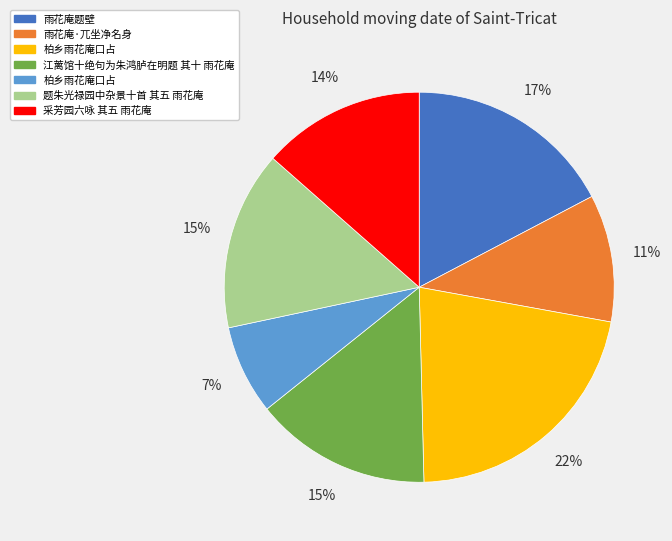

To the nearest percent, what is the average slice percentage?

14%